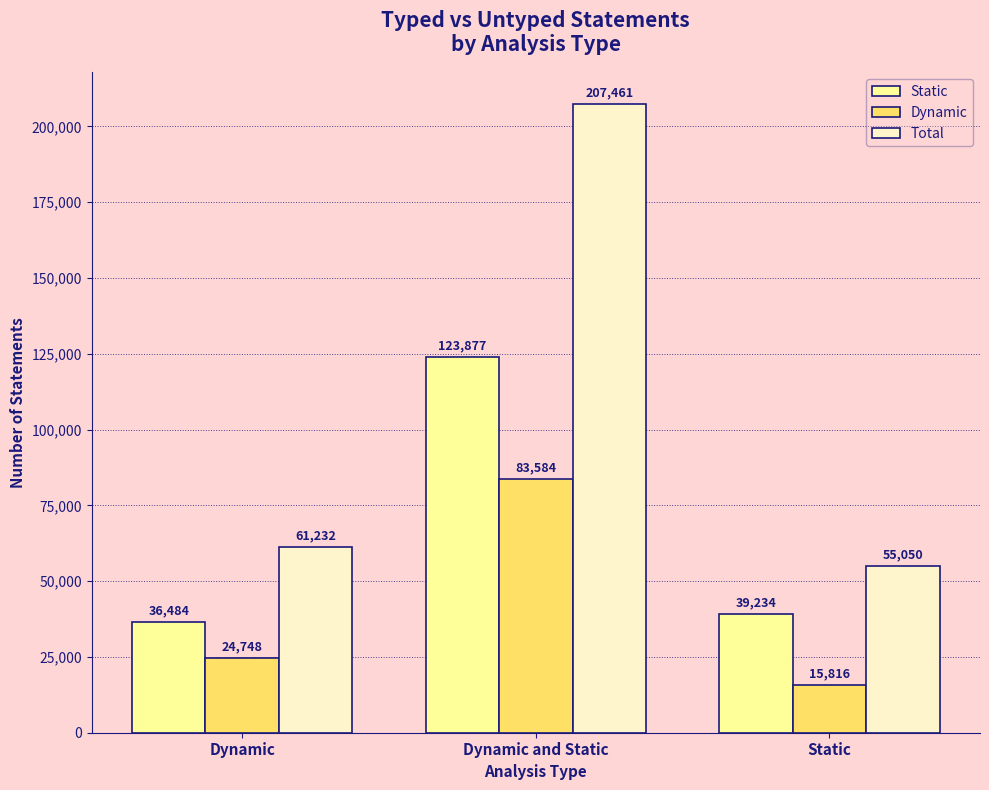

How many series are shown in this chart?

3